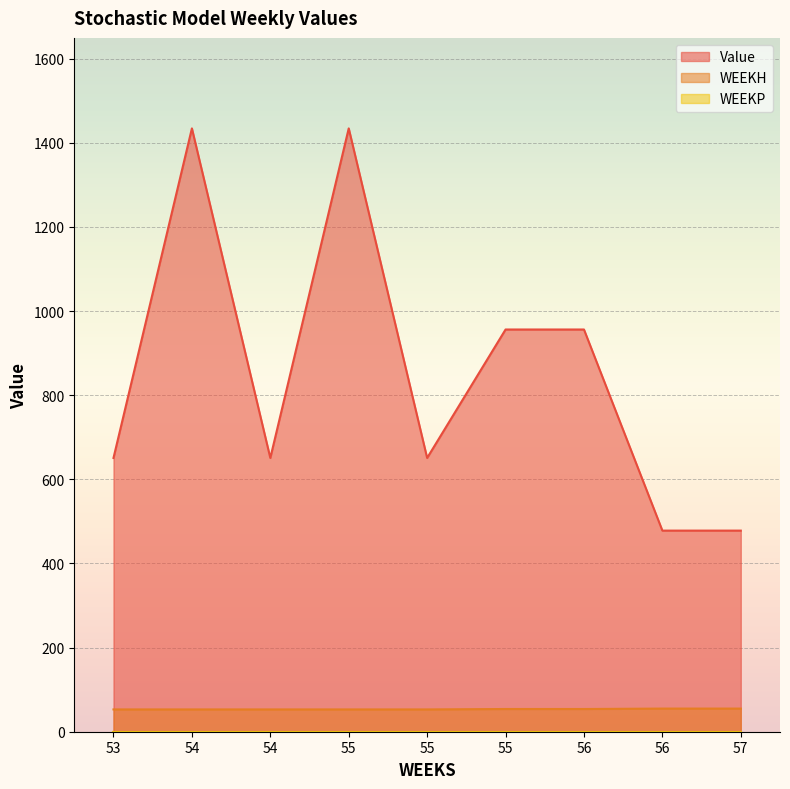

True or false: Value and WEEKH intersect in this chart.

False